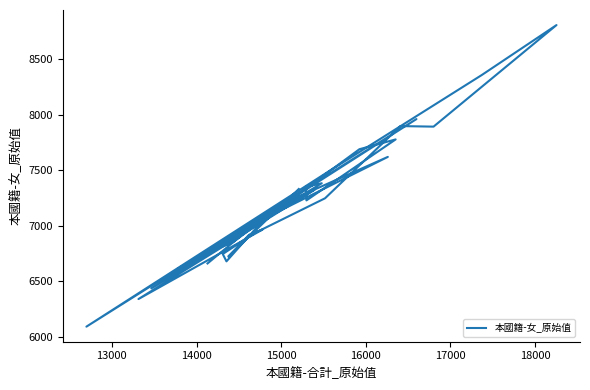

Reading left to right, list all the values displayed in this chart.

6662	7038	7620	7167	6681	6747	6937	7248	7897	7892	8805	8355	7503	6094	7960	6438	7084	6617	6693	7383	7351	7229	7777	7689	6853	6778	7325	6342	6967	6919	6724	7331